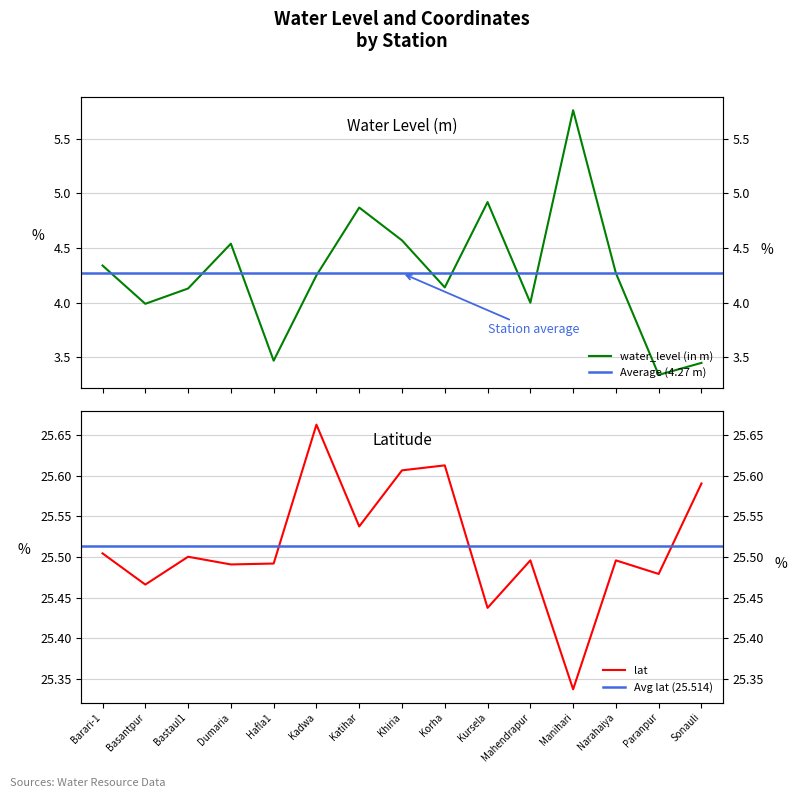

In lat, how many points are higher than both neighbors (excluding endpoints)?

5